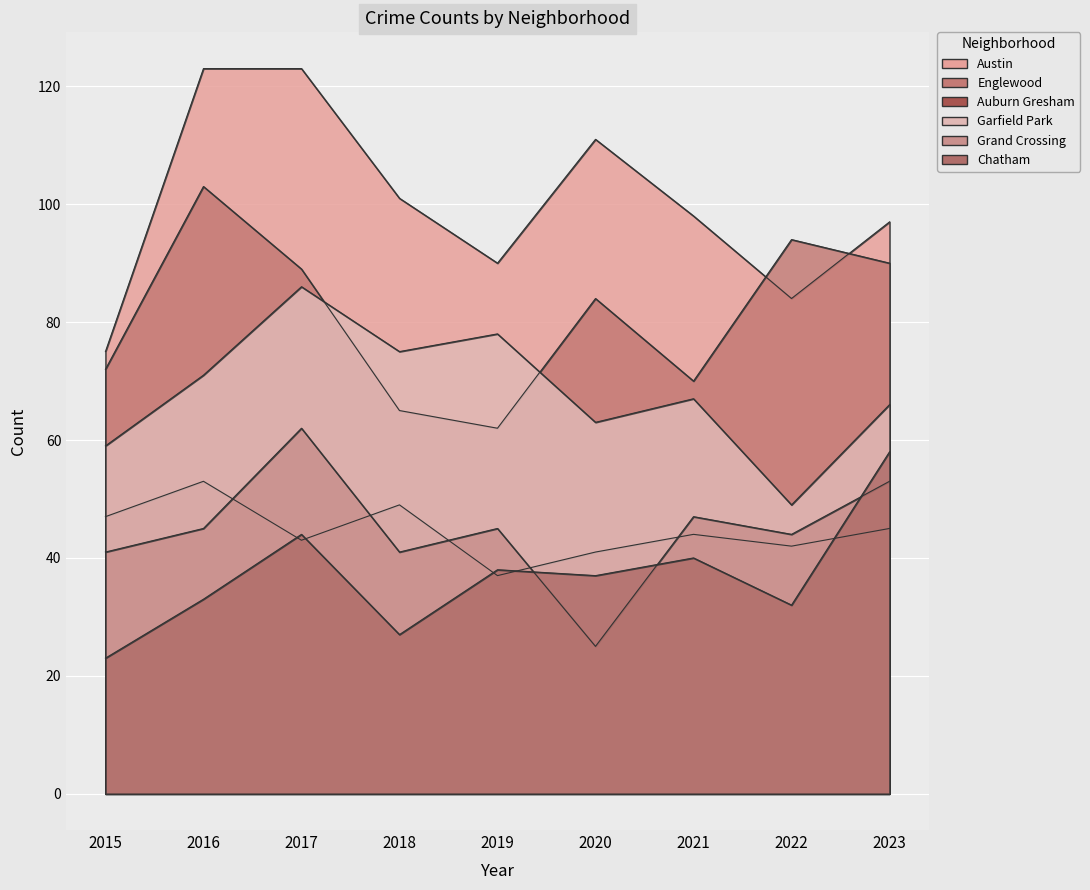

True or false: Austin and Garfield Park intersect in this chart.

False